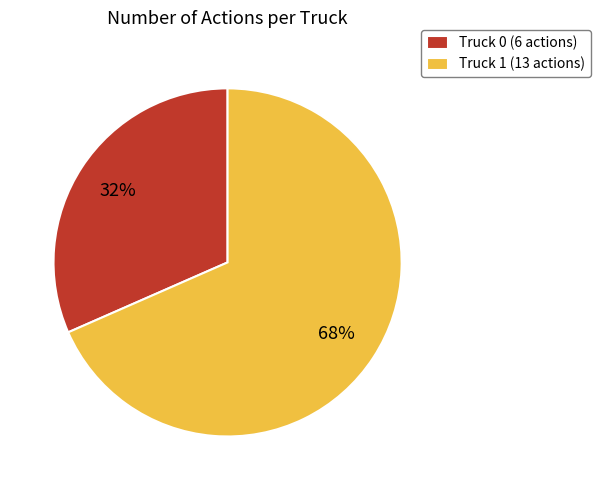

Which has a higher value, Truck 1 (13 actions) or Truck 0 (6 actions)?

Truck 1 (13 actions)